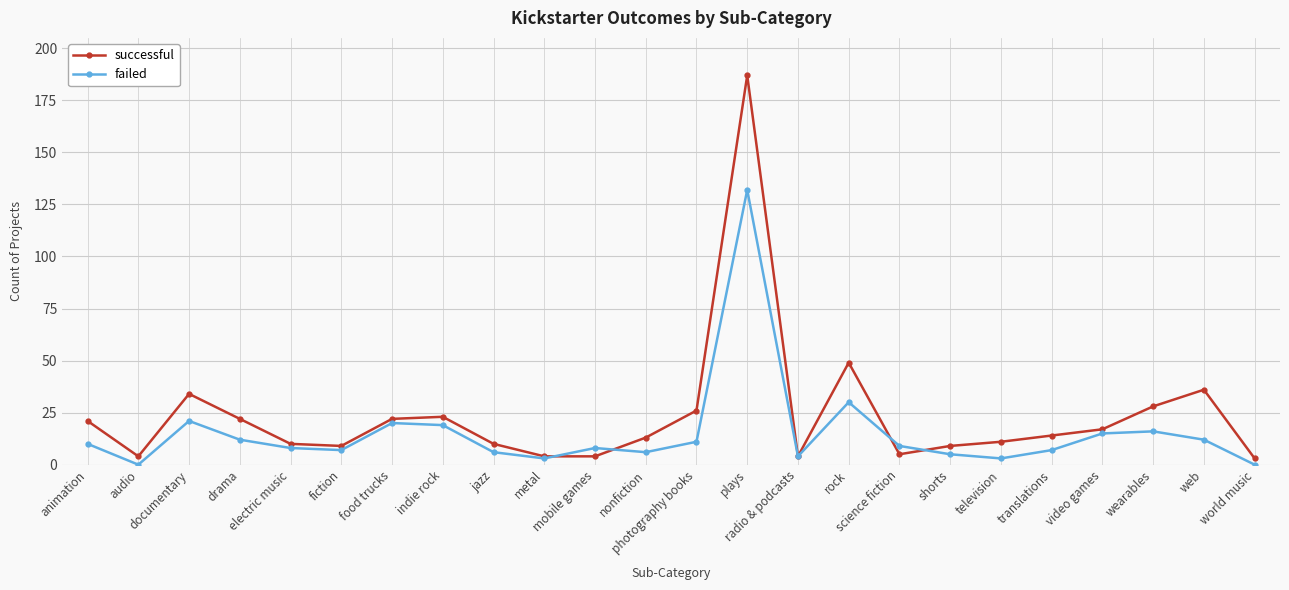

Which series has the widest spread of values?

successful